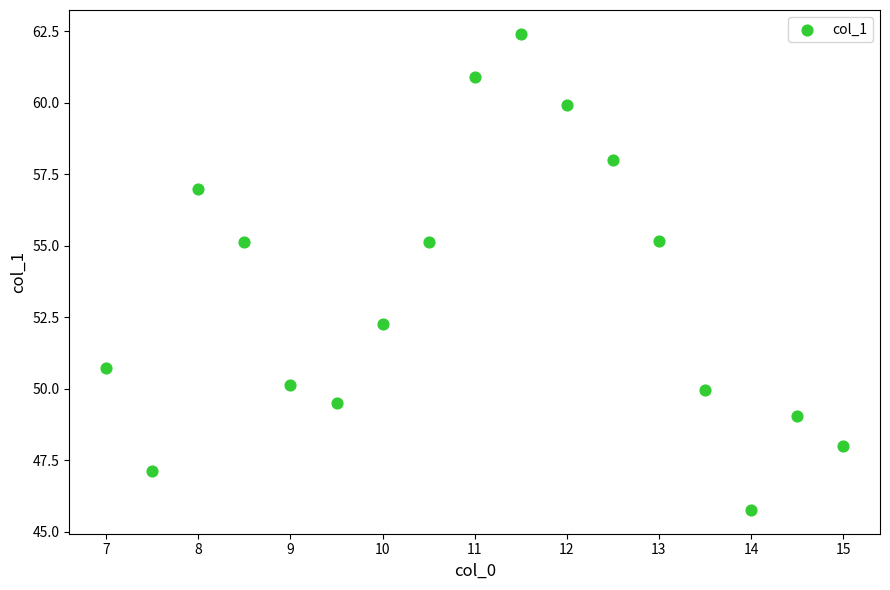

What is the range of Y values (max minus min)?

16.6